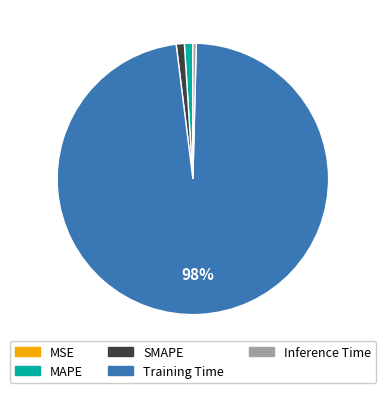

Does any single category account for the majority?

Yes